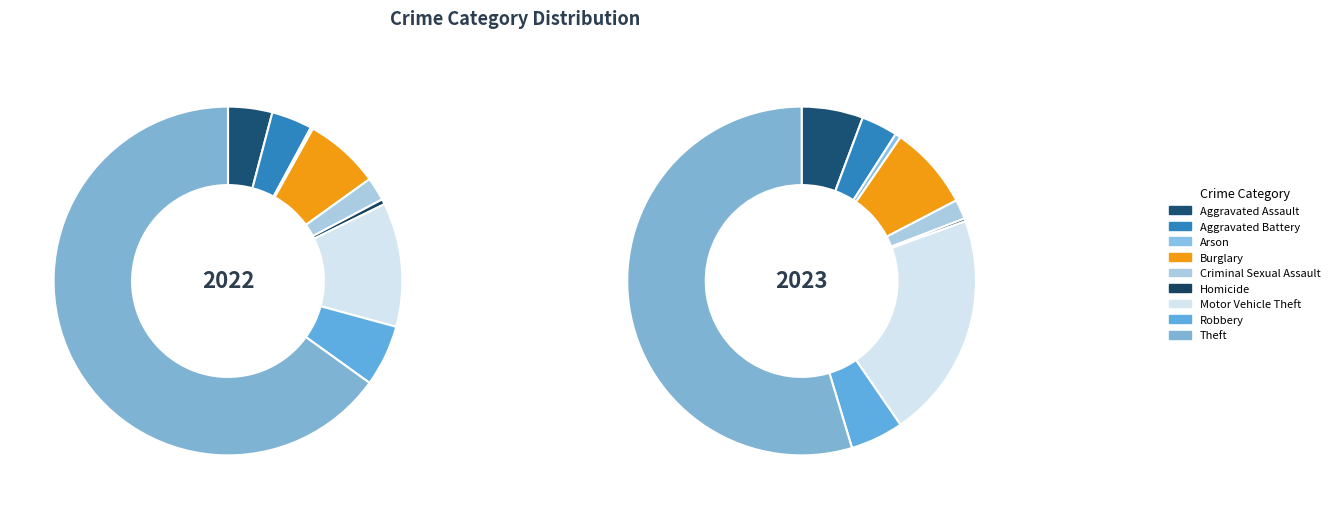

What portion of the pie excludes Motor Vehicle Theft?

88.5%